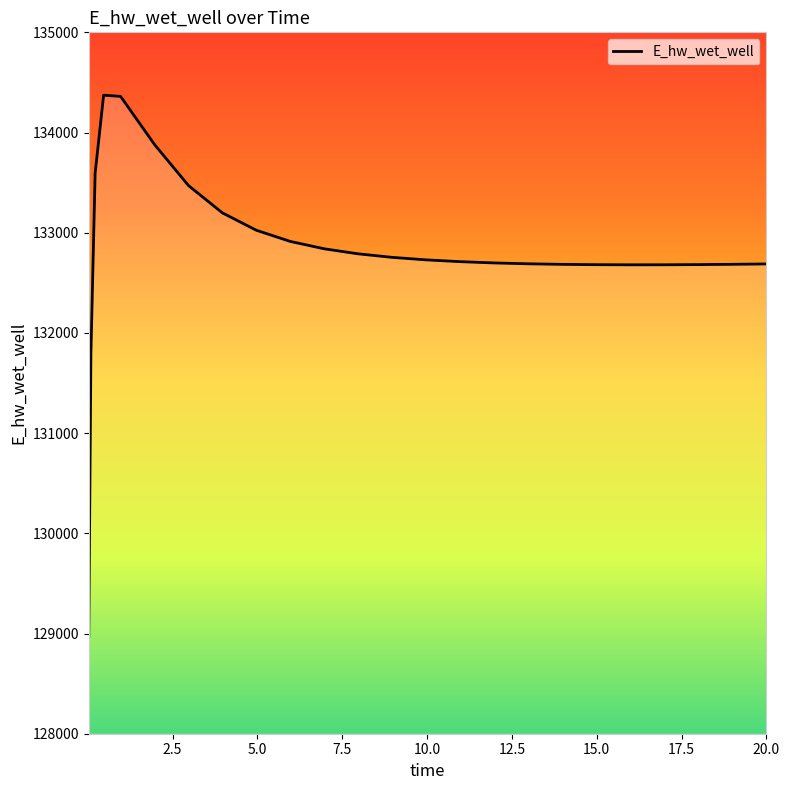

What is the difference between the maximum and minimum values?

5397.6